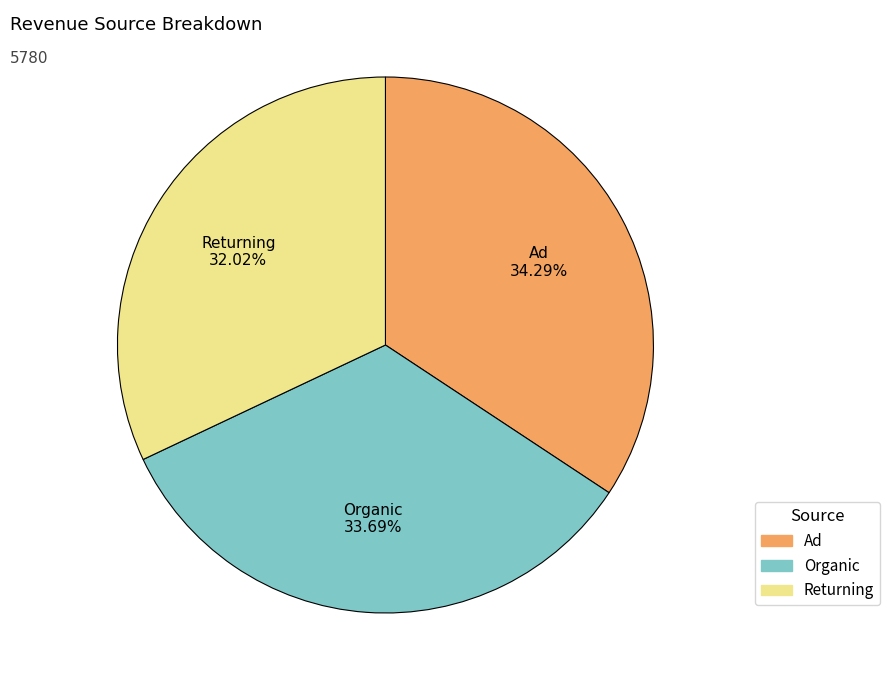

Does any single category account for the majority?

No